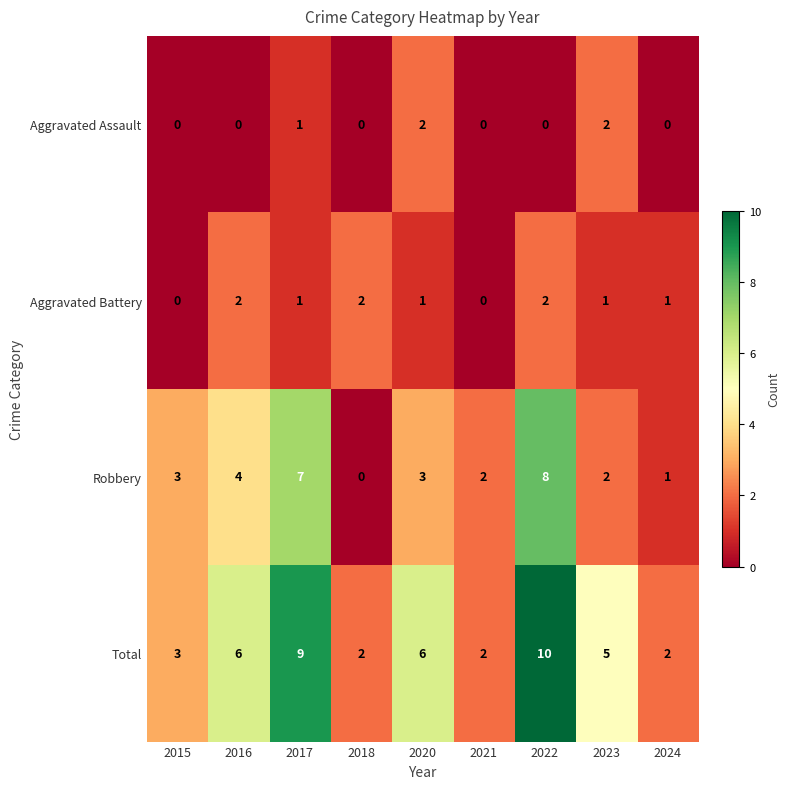

What is the difference between the maximum and second lowest values in the Robbery series?

7